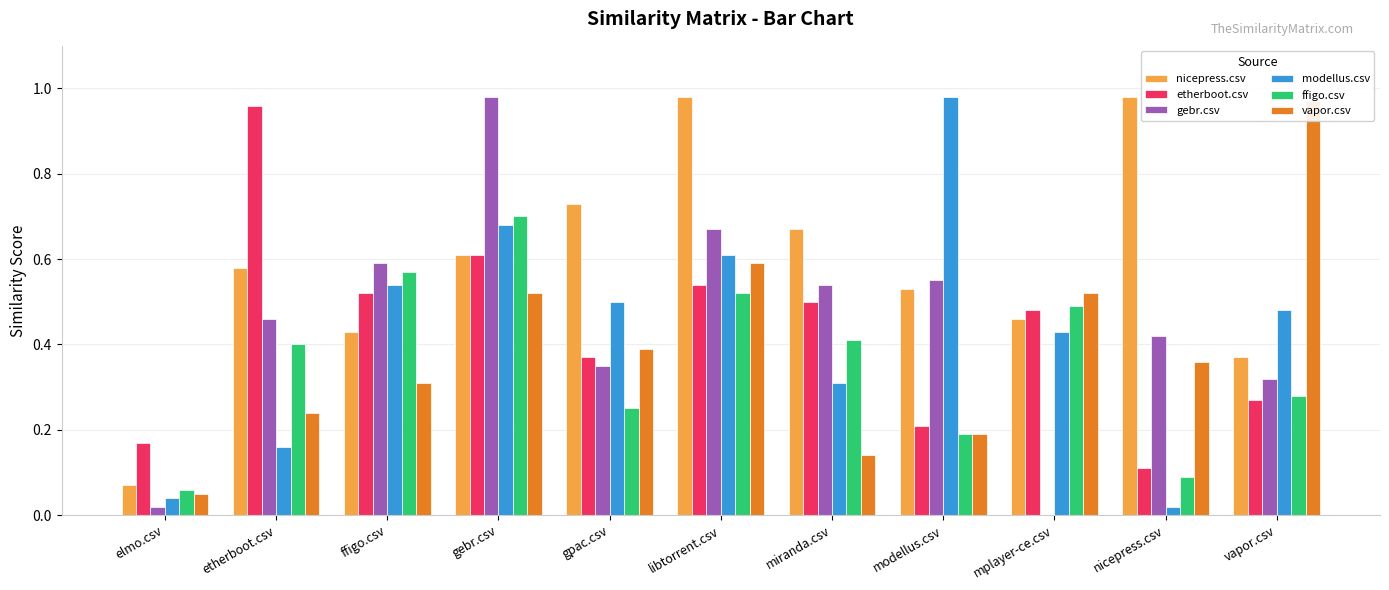

What is the spread (max minus min) of values at modellus.csv?

0.8